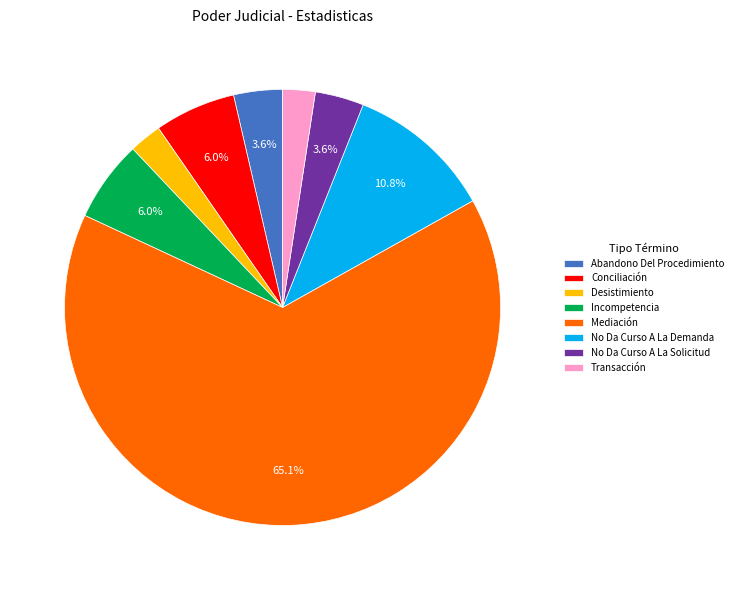

How many slices are in this pie chart?

8